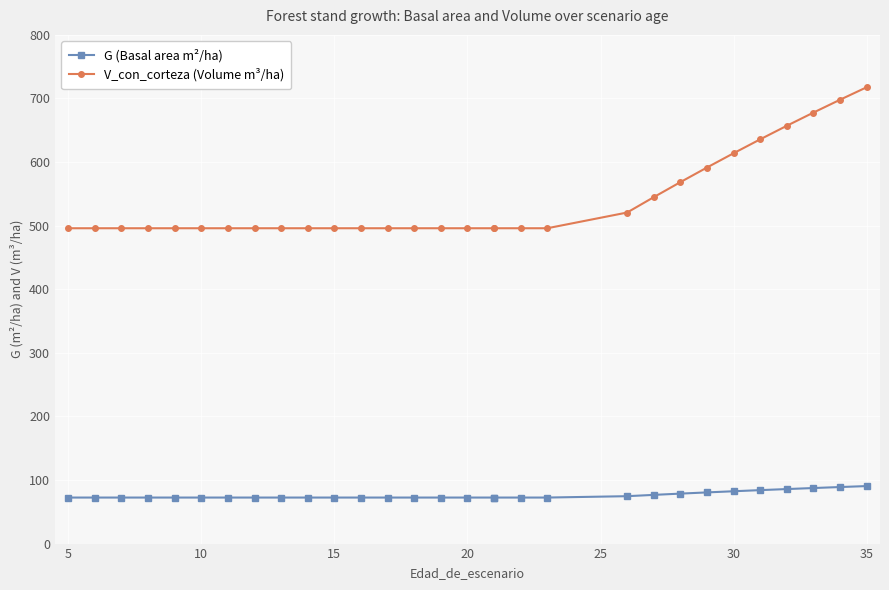

True or false: V_con_corteza (Volume m³/ha) and G (Basal area m²/ha) cross at least once.

False